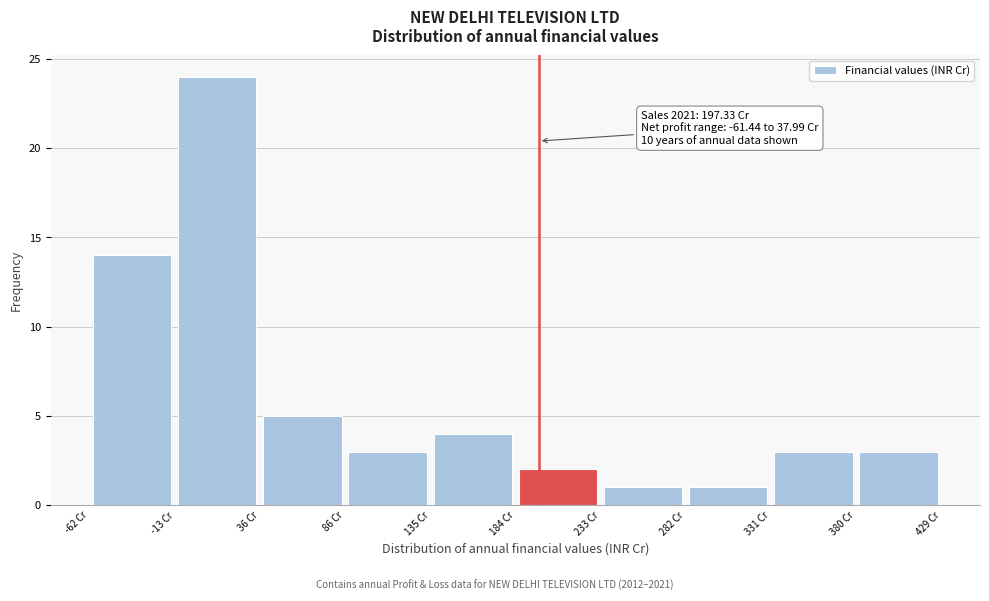

Over which range of the x-axis is the bar tallest?

-15 to 35